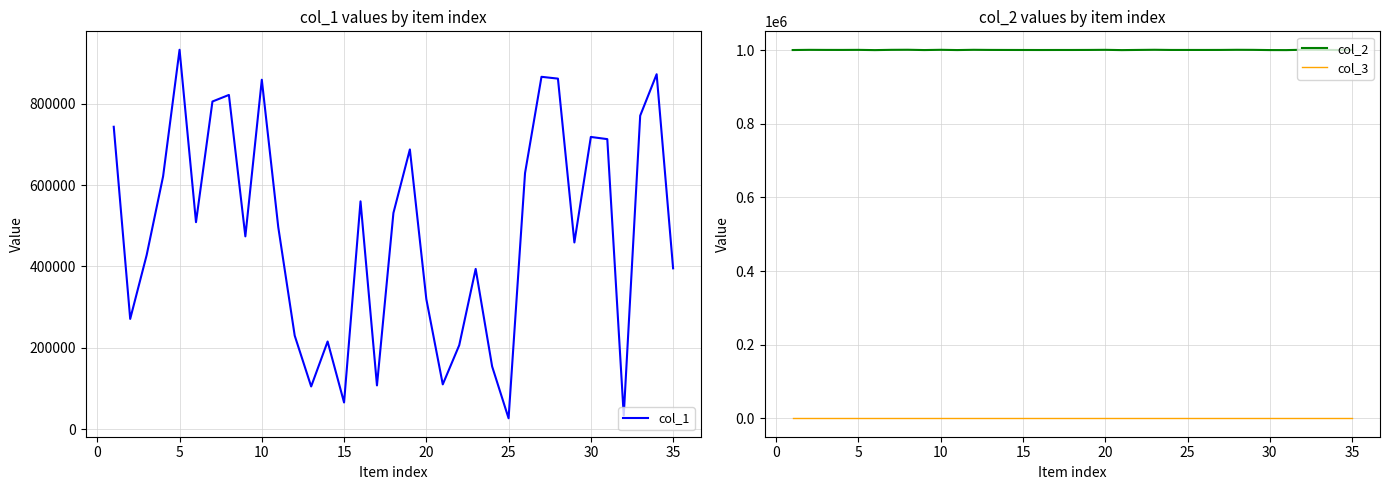

What is the lowest value of the col_1 series?

26529